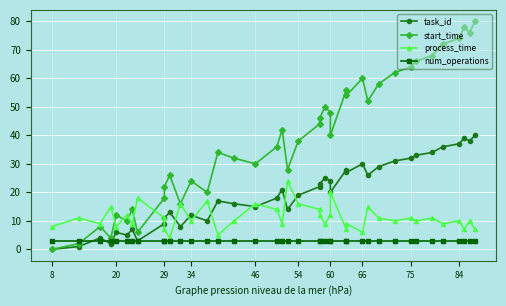

What is the average value of the num_operations series?

3